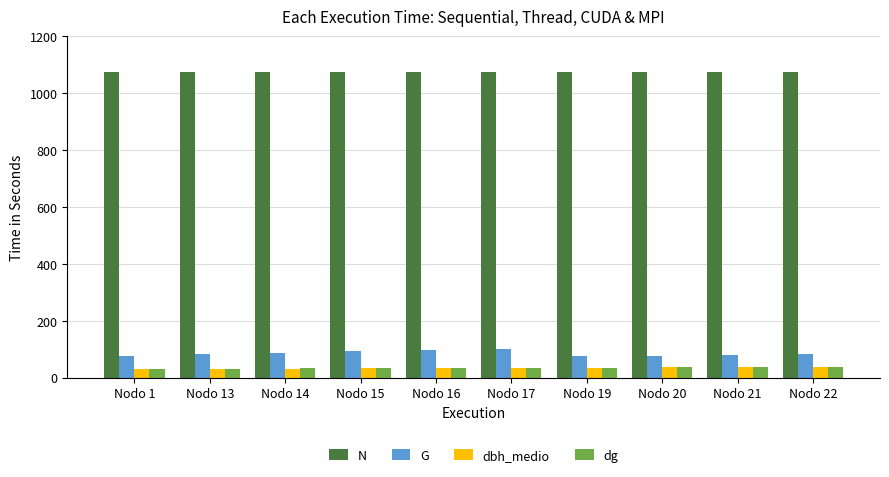

What are all the series names shown in the legend?

N, G, dbh_medio, dg